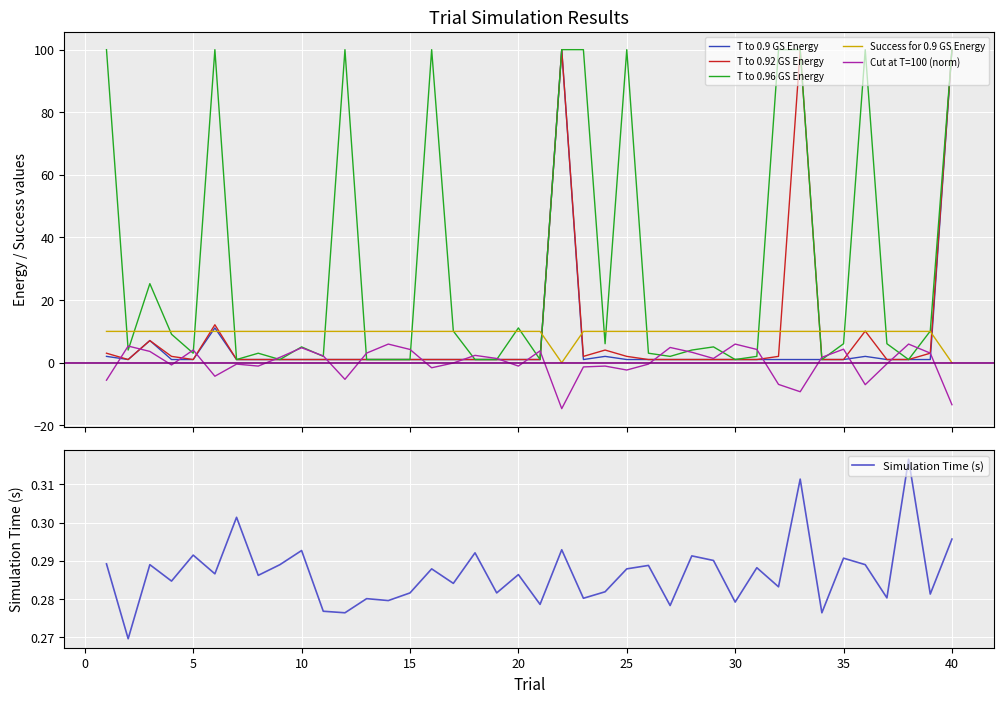

Does the chart display data point markers on the line(s)?

No